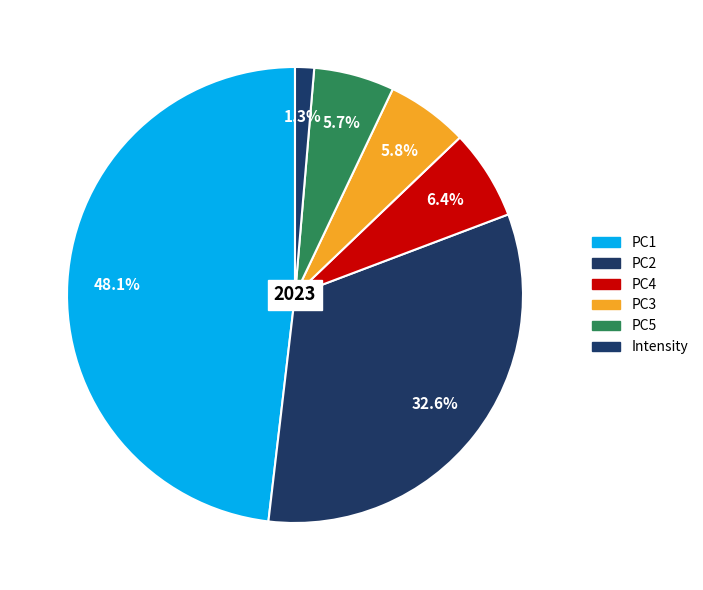

How many segments does this pie chart have?

6